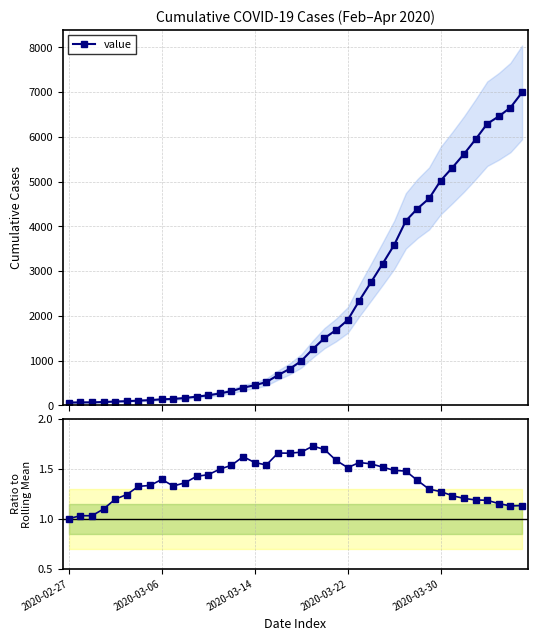

Does the chart have visible grid lines?

Yes